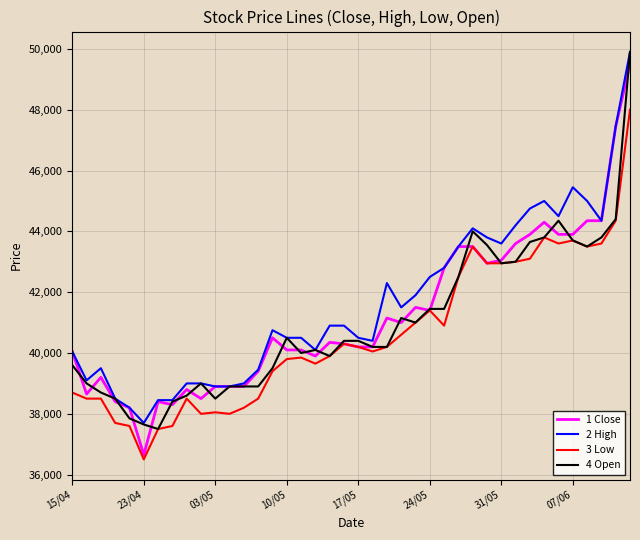

What is the lowest value of the 2 High series?

37700